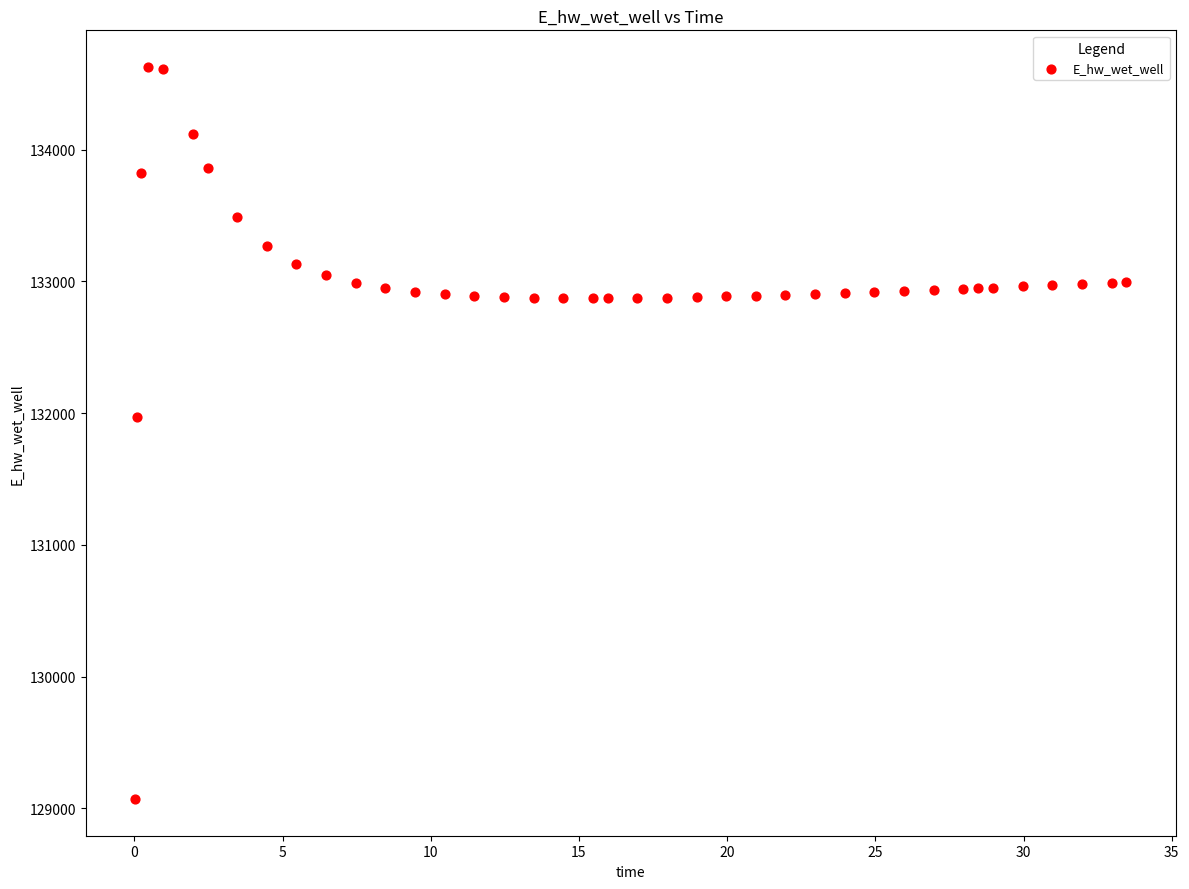

What Y value in the scatter plot is closest to 131849?

131970.0